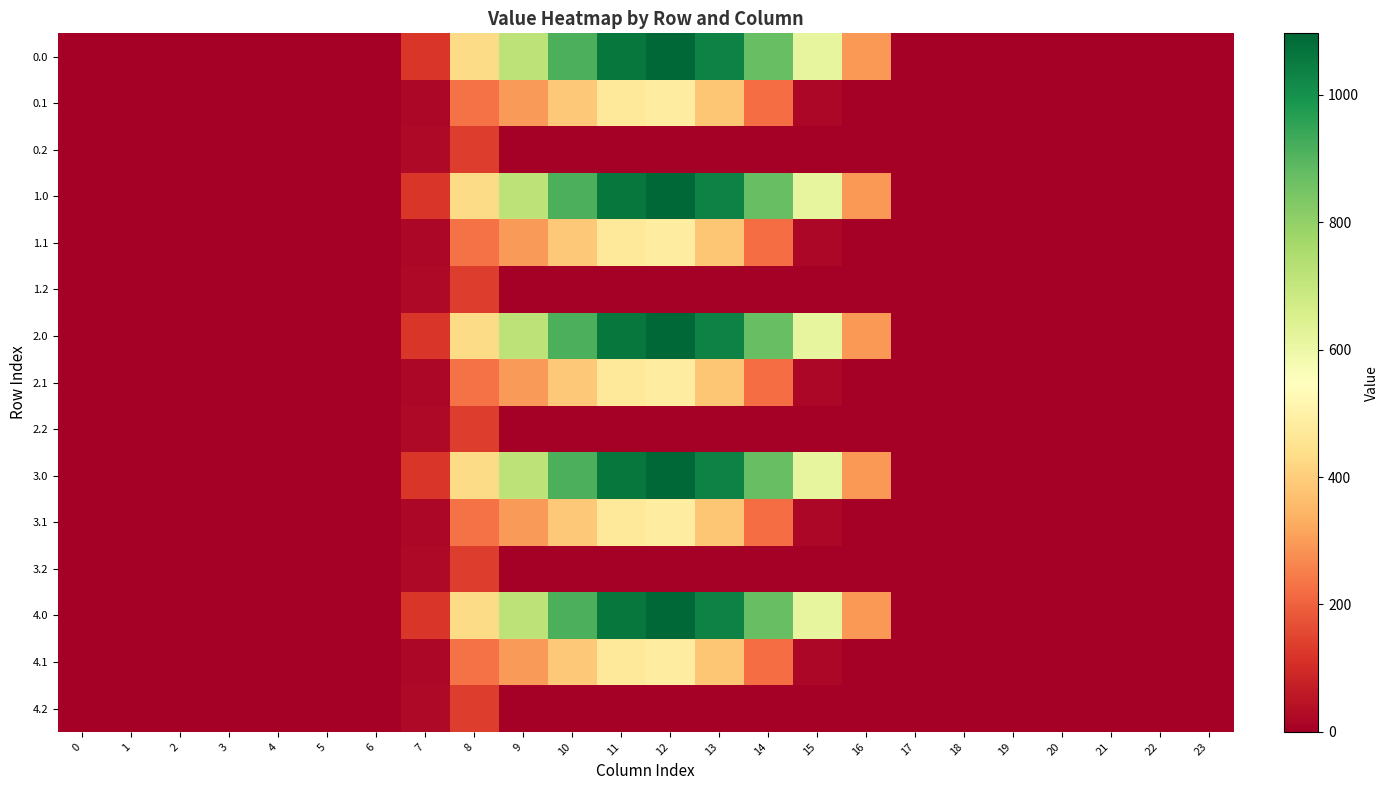

Which category has the highest value across all series?

12